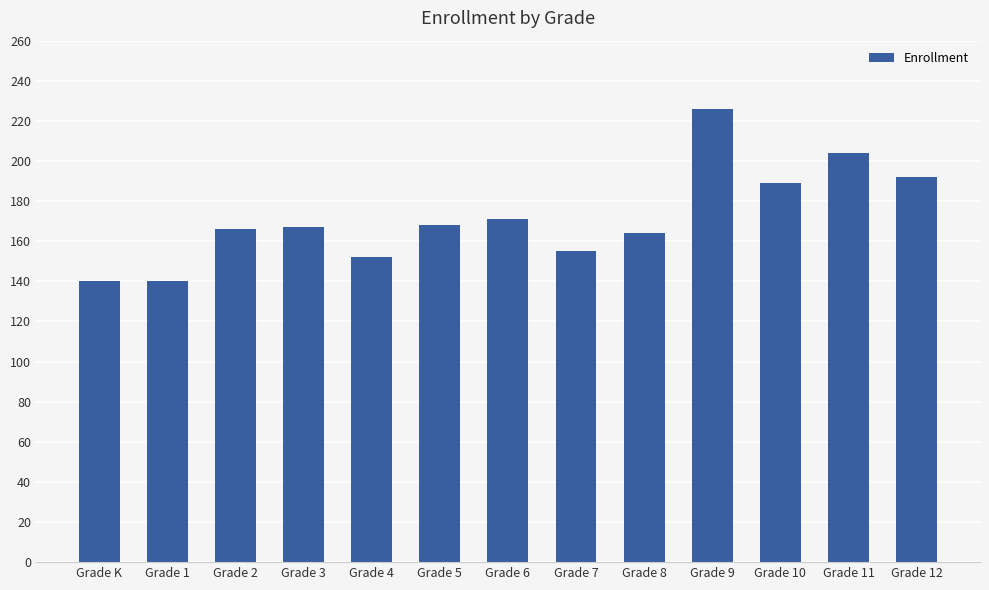

Is it true that the value at Grade 6 is 171?

True